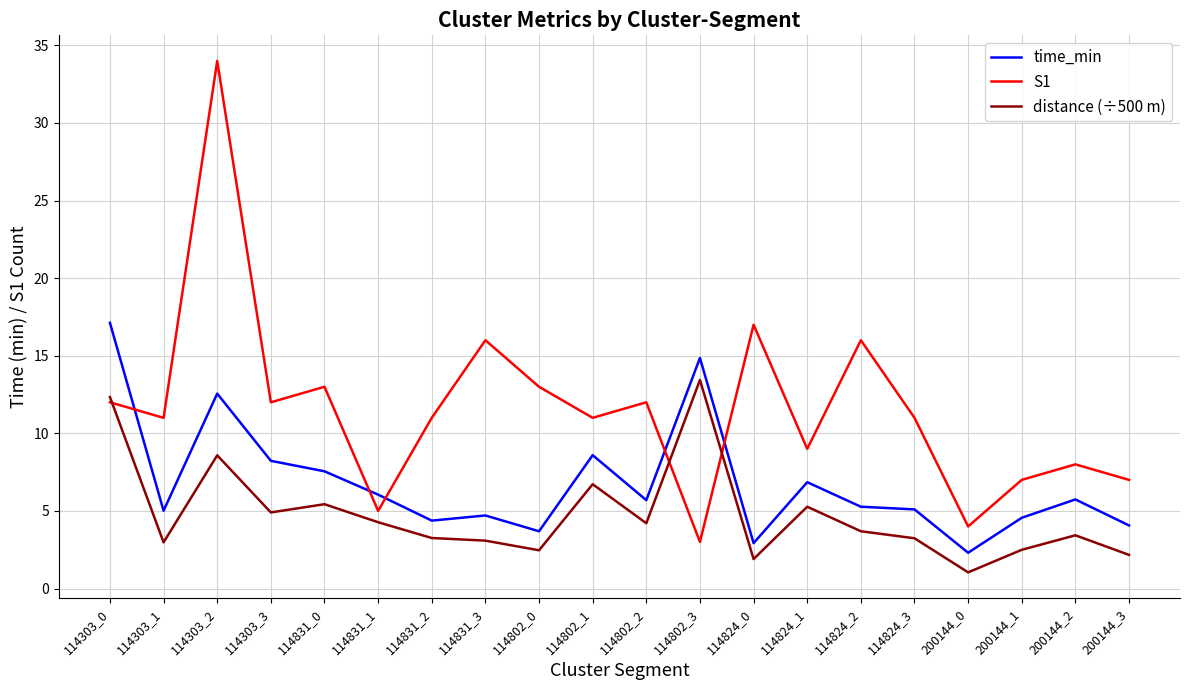

The time_min series shows 14.9 at 114802_3. True or false?

True